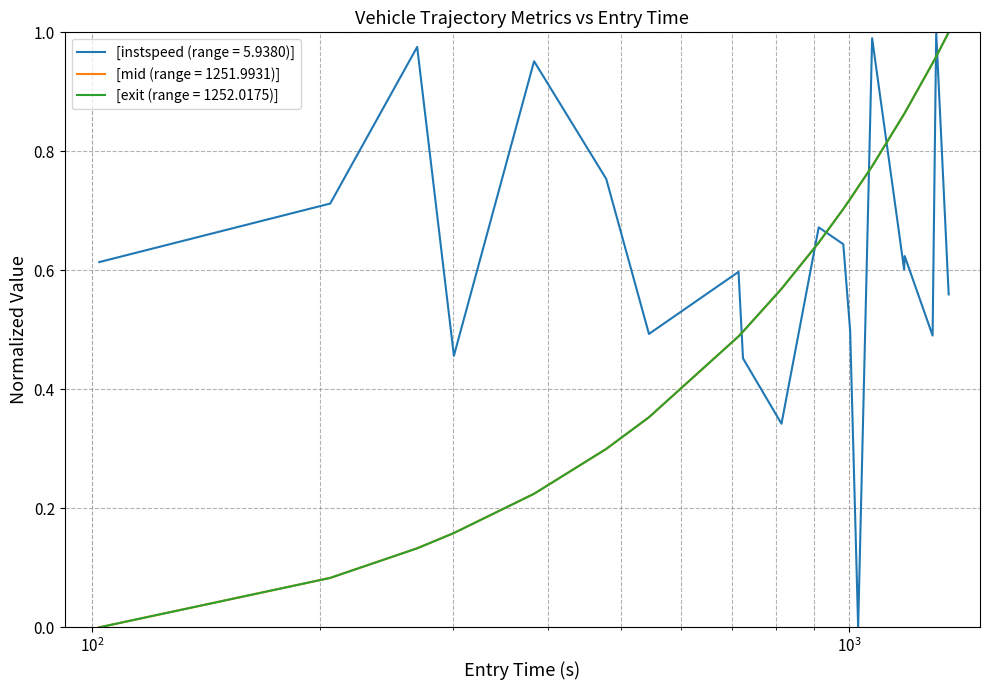

How many times do [instspeed (range = 5.9380)] and [exit (range = 1252.0175)] cross each other?

7